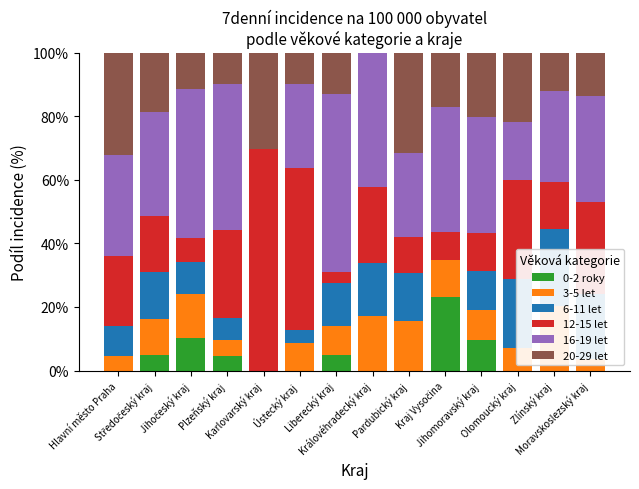

Reading left to right, transcribe all the data shown in this chart.

0-2 roky: Hlavní město Praha=0.0	Středočeský kraj=4.9	Jihočeský kraj=10.4	Plzeňský kraj=4.7	Karlovarský kraj=0.0	Ústecký kraj=0.0	Liberecký kraj=4.8	Královéhradecký kraj=0.0	Pardubický kraj=0.0	Kraj Vysočina=23.1	Jihomoravský kraj=9.5	Olomoucký kraj=0.0	Zlínský kraj=0.0	Moravskoslezský kraj=0.0
3-5 let: Hlavní město Praha=4.5	Středočeský kraj=11.4	Jihočeský kraj=13.6	Plzeňský kraj=4.7	Karlovarský kraj=0.0	Ústecký kraj=8.5	Liberecký kraj=9.2	Královéhradecký kraj=17.1	Pardubický kraj=15.4	Kraj Vysočina=11.8	Jihomoravský kraj=9.5	Olomoucký kraj=7.2	Zlínský kraj=20.3	Moravskoslezský kraj=3.8
6-11 let: Hlavní město Praha=9.5	Středočeský kraj=14.6	Jihočeský kraj=10.2	Plzeňský kraj=7.1	Karlovarský kraj=0.0	Ústecký kraj=4.1	Liberecký kraj=13.7	Královéhradecký kraj=16.6	Pardubický kraj=15.2	Kraj Vysočina=0.0	Jihomoravský kraj=12.5	Olomoucký kraj=21.5	Zlínský kraj=24.2	Moravskoslezský kraj=20.2
12-15 let: Hlavní město Praha=22.0	Středočeský kraj=17.7	Jihočeský kraj=7.6	Plzeňský kraj=27.8	Karlovarský kraj=69.7	Ústecký kraj=51.1	Liberecký kraj=3.4	Královéhradecký kraj=24.0	Pardubický kraj=11.4	Kraj Vysočina=8.6	Jihomoravský kraj=11.7	Olomoucký kraj=31.3	Zlínský kraj=14.9	Moravskoslezský kraj=29.0
16-19 let: Hlavní město Praha=31.8	Středočeský kraj=32.8	Jihočeský kraj=46.7	Plzeňský kraj=45.7	Karlovarský kraj=0.0	Ústecký kraj=26.3	Liberecký kraj=56.0	Královéhradecký kraj=42.3	Pardubický kraj=26.3	Kraj Vysočina=39.6	Jihomoravský kraj=36.6	Olomoucký kraj=18.3	Zlínský kraj=28.6	Moravskoslezský kraj=33.2
20-29 let: Hlavní město Praha=32.1	Středočeský kraj=18.7	Jihočeský kraj=11.5	Plzeňský kraj=10.0	Karlovarský kraj=30.3	Ústecký kraj=10.0	Liberecký kraj=13.0	Královéhradecký kraj=0.0	Pardubický kraj=31.6	Kraj Vysočina=17.0	Jihomoravský kraj=20.3	Olomoucký kraj=21.8	Zlínský kraj=12.0	Moravskoslezský kraj=13.8